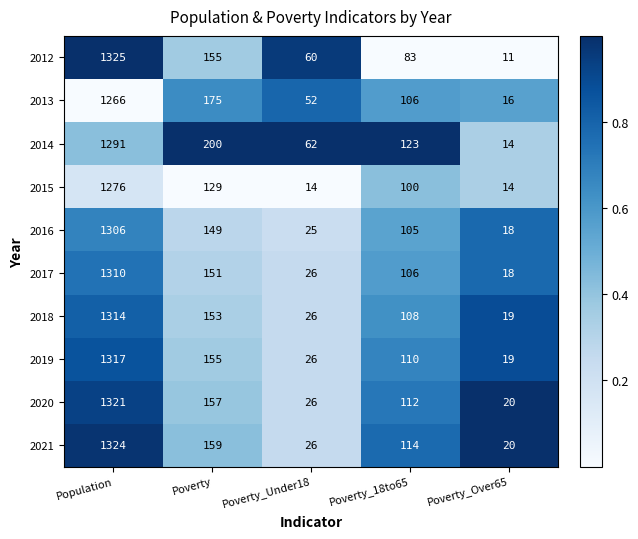

What is the maximum value shown in the chart?

1325